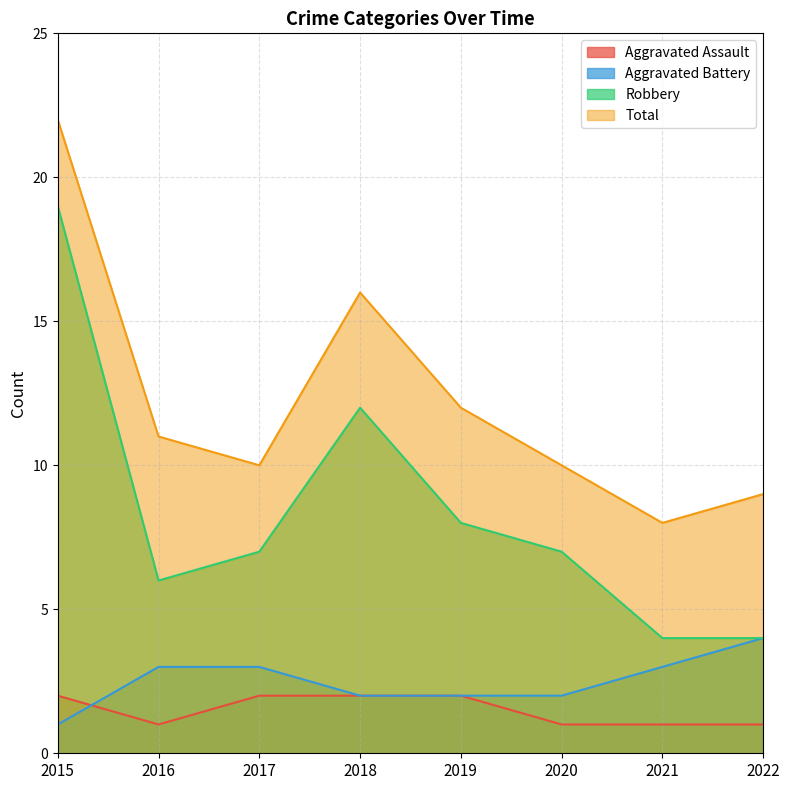

True or false: Aggravated Assault and Robbery cross at least once.

False